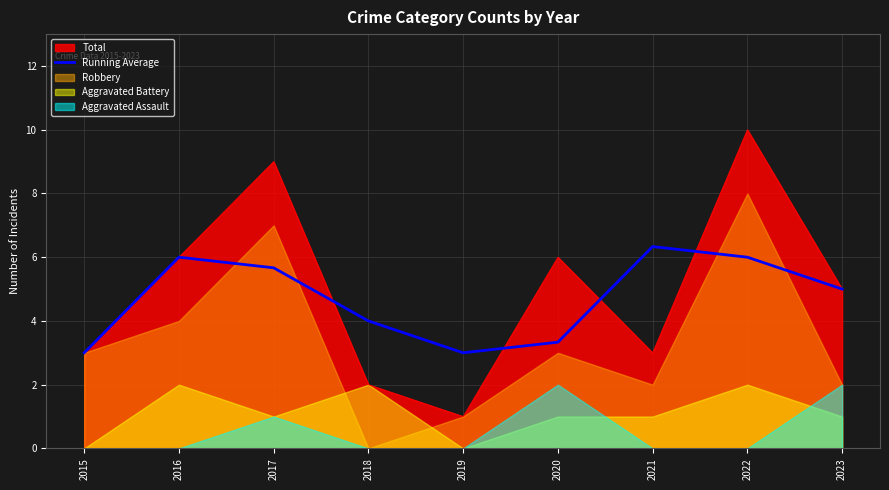

List the labels in order of value, largest first.

2021, 2016, 2022, 2017, 2023, 2018, 2020, 2015, 2019